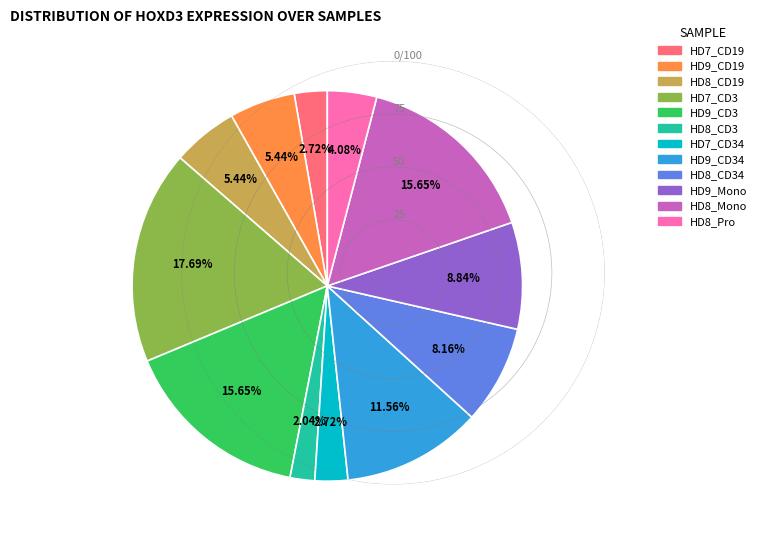

Between HD7_CD19 and HD8_CD19, which is larger?

HD8_CD19